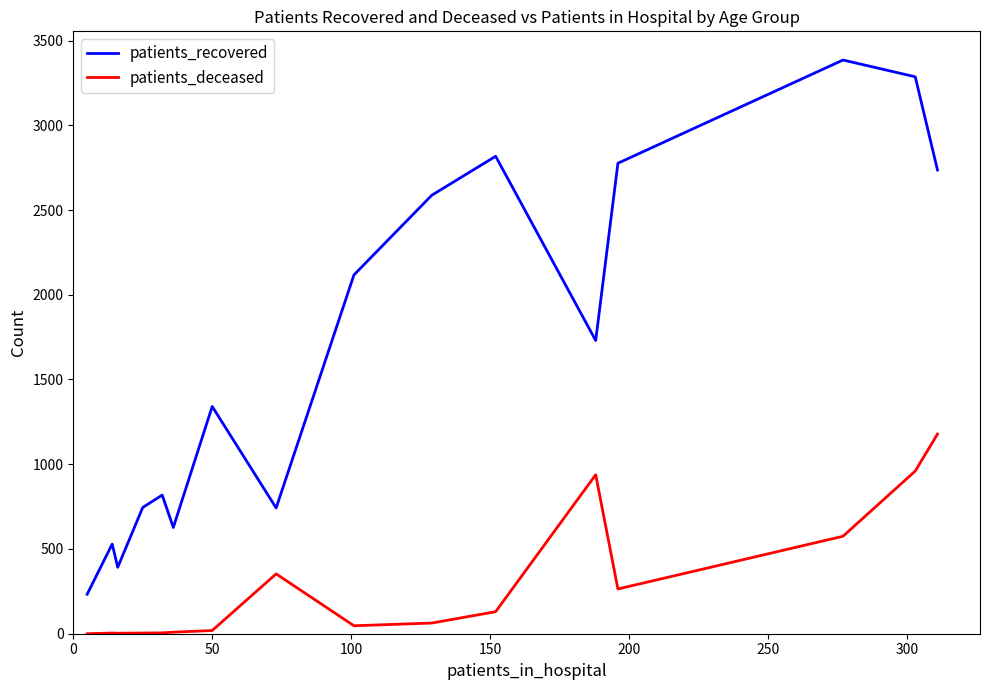

Rank the series by their maximum value, from lowest to highest.

patients_deceased, patients_recovered